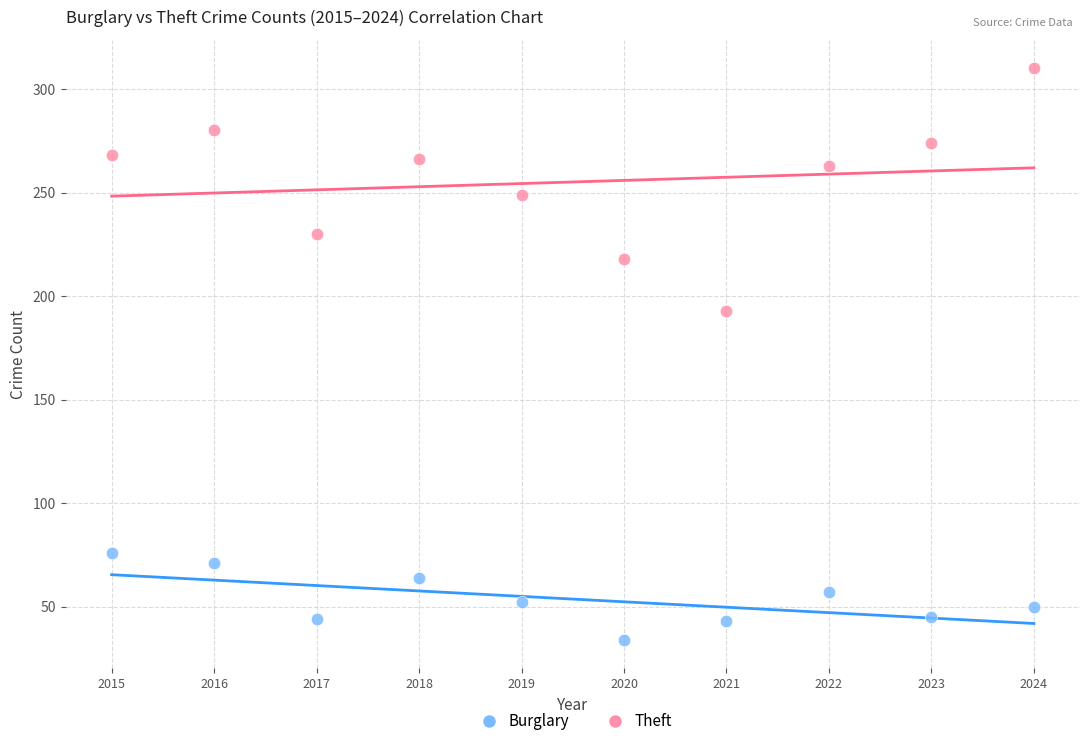

Across all series, what Y value is closest to 172?

193